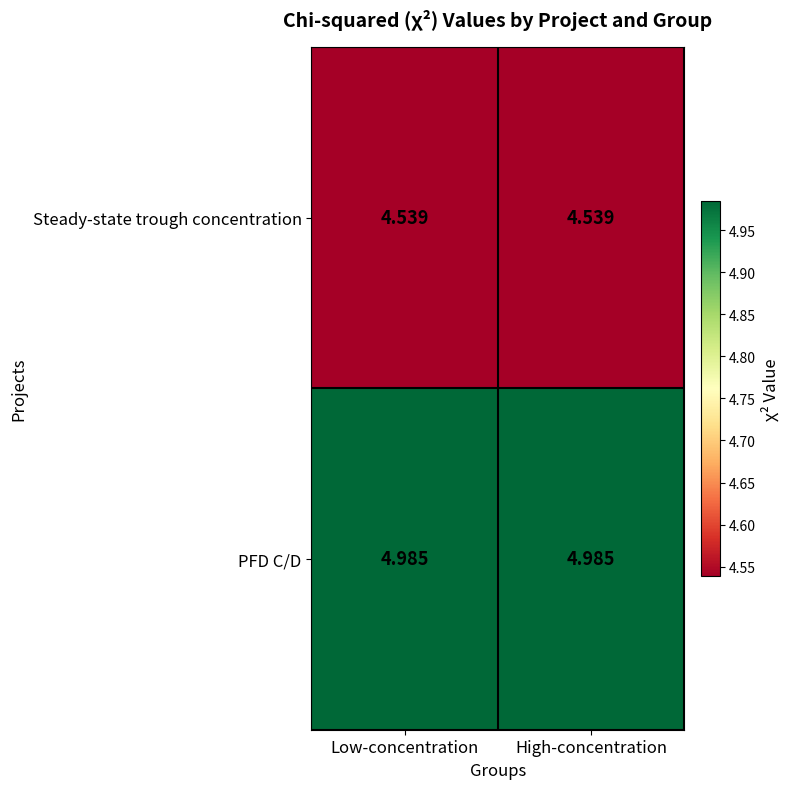

Rank the series at Low-concentration from highest to lowest value.

PFD C/D, Steady-state trough concentration